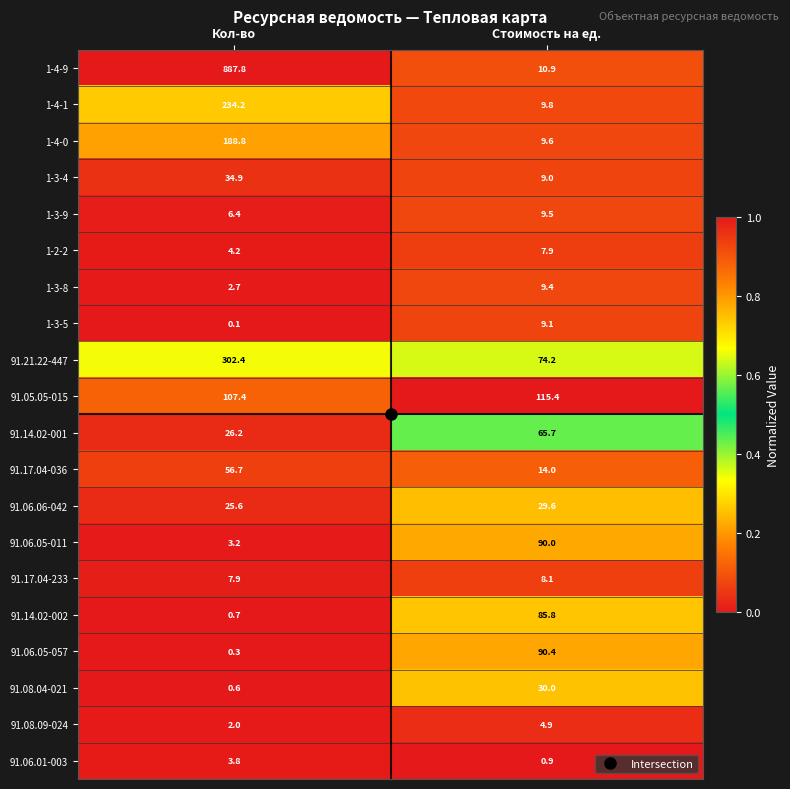

Which category has the lowest value across all series?

Кол-во